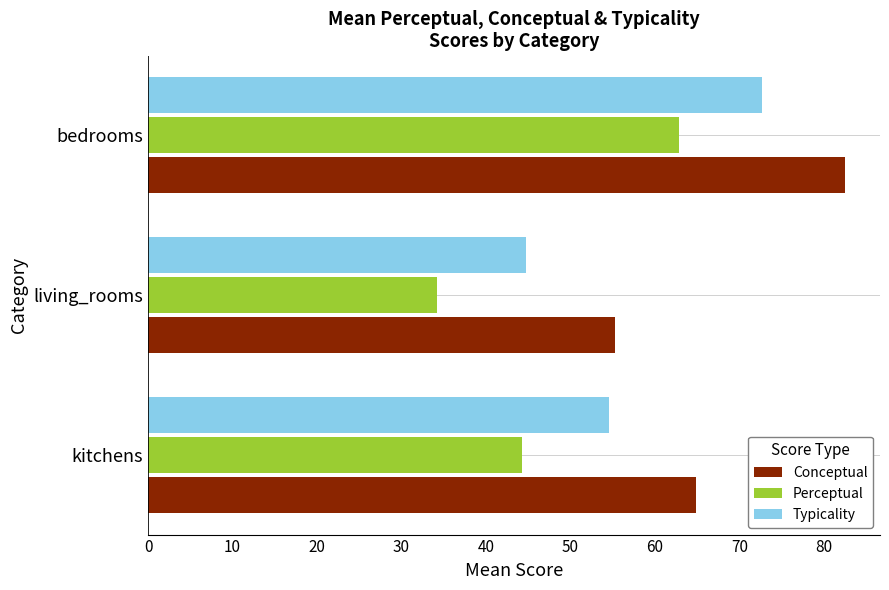

Which series has the widest spread of values?

Perceptual